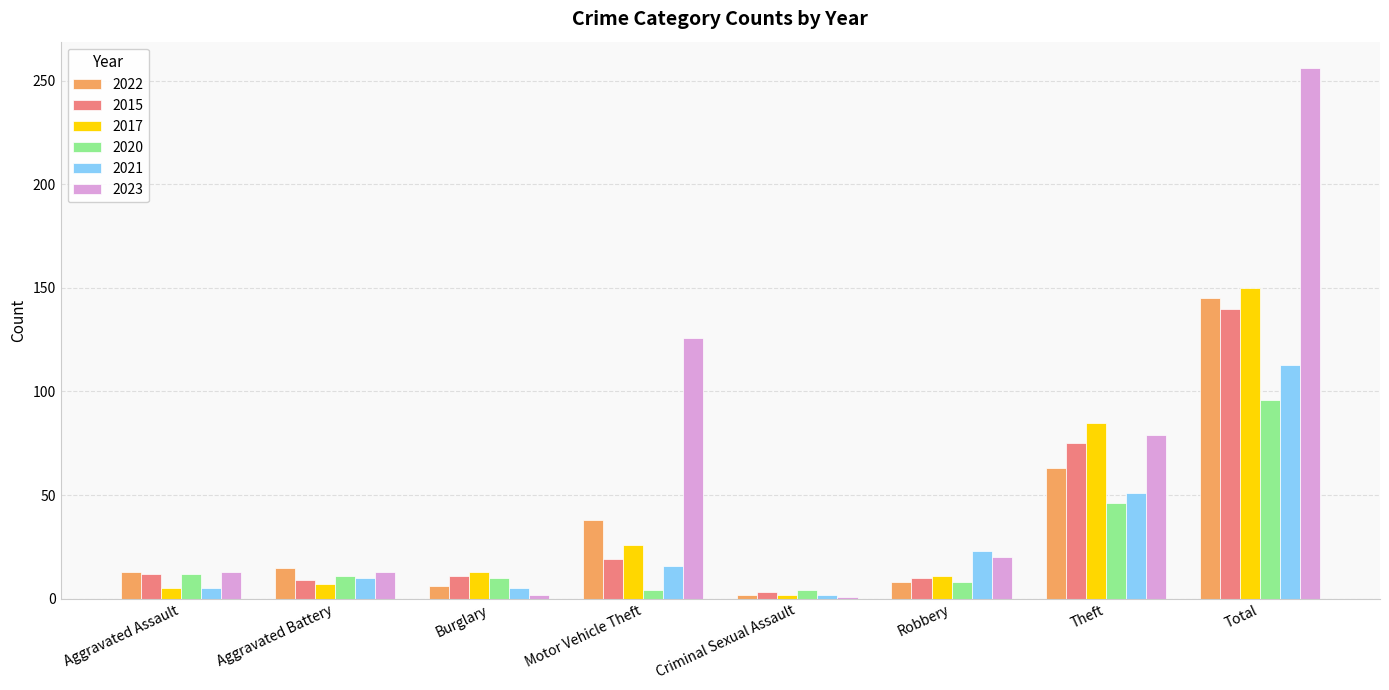

Rank the series at Total from lowest to highest value.

2020, 2021, 2015, 2022, 2017, 2023